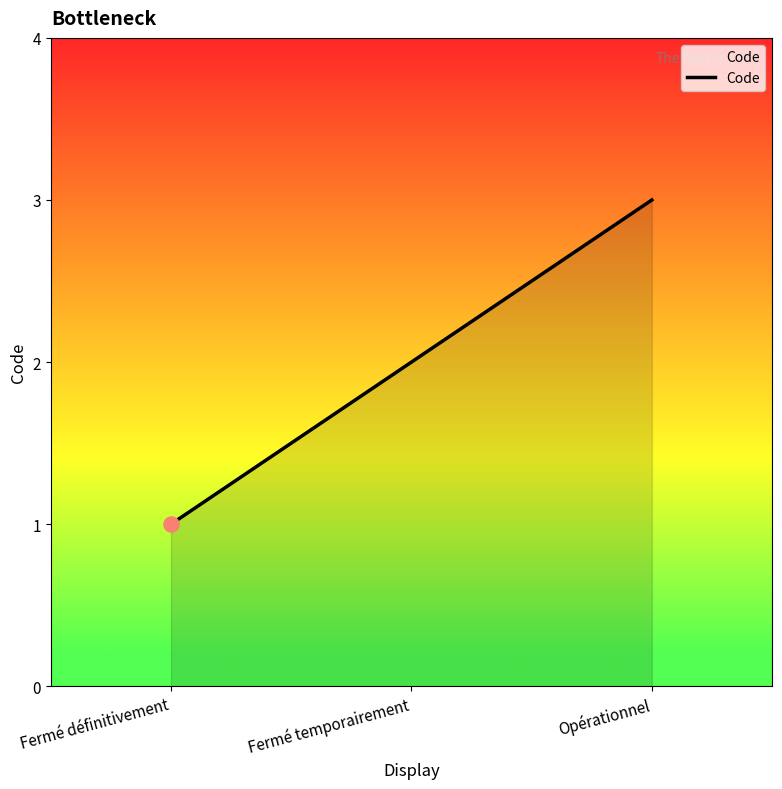

Which has a higher value, Opérationnel or Fermé définitivement?

Opérationnel